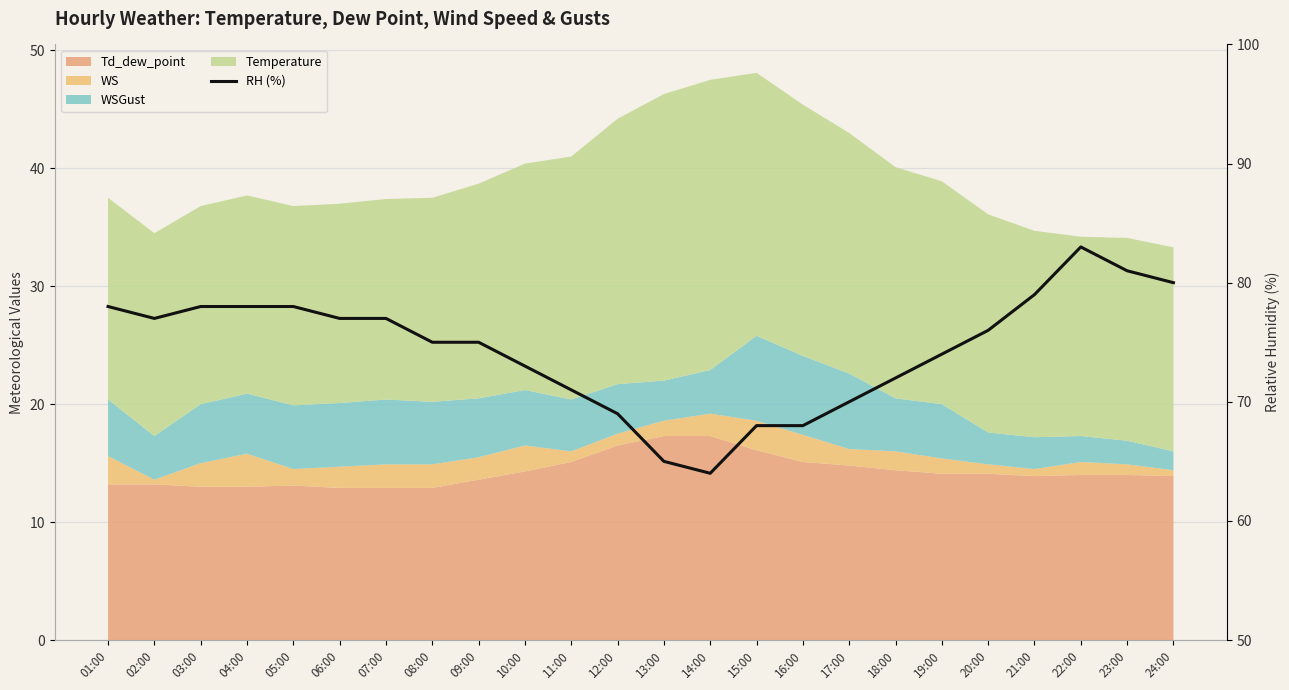

List the labels in order of value, smallest first.

14:00, 13:00, 15:00, 16:00, 12:00, 17:00, 11:00, 18:00, 10:00, 19:00, 08:00, 09:00, 20:00, 02:00, 06:00, 07:00, 01:00, 03:00, 04:00, 05:00, 21:00, 24:00, 23:00, 22:00